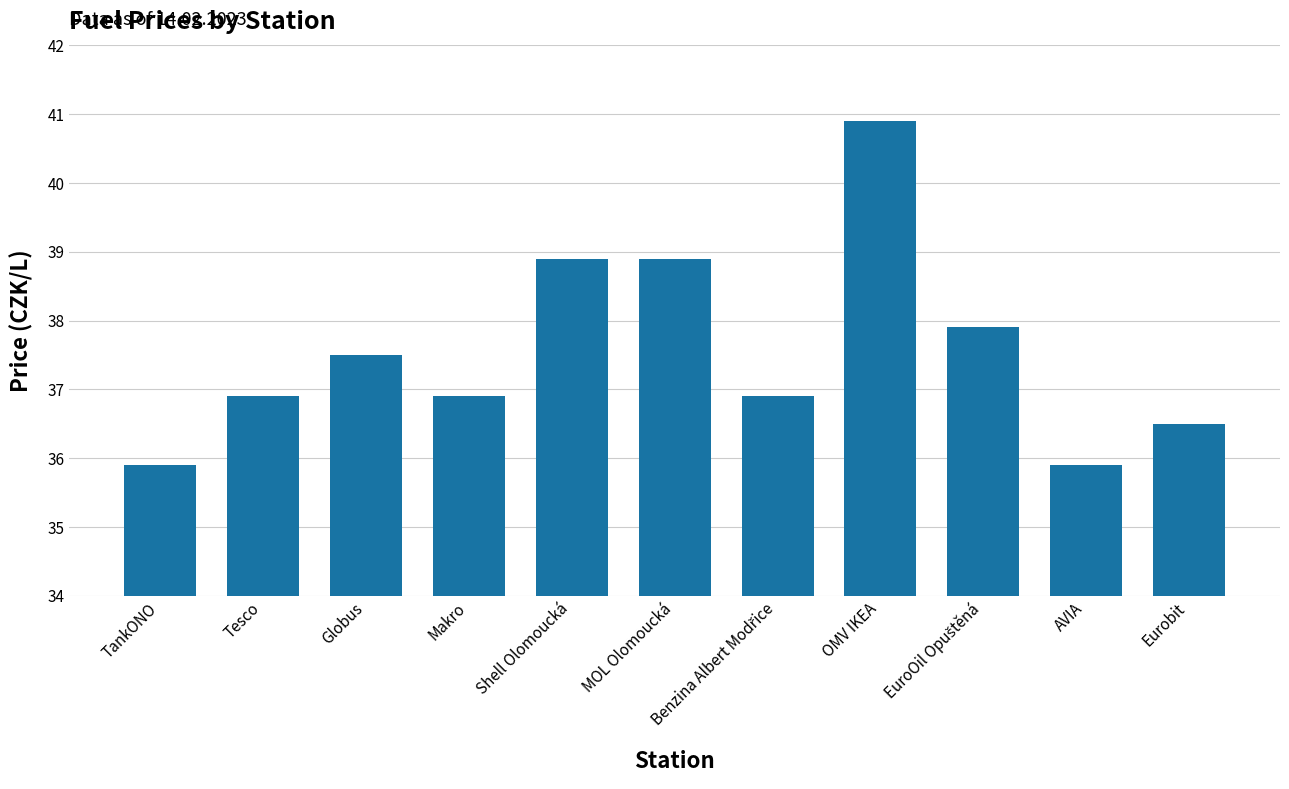

What is the greatest value displayed?

40.9